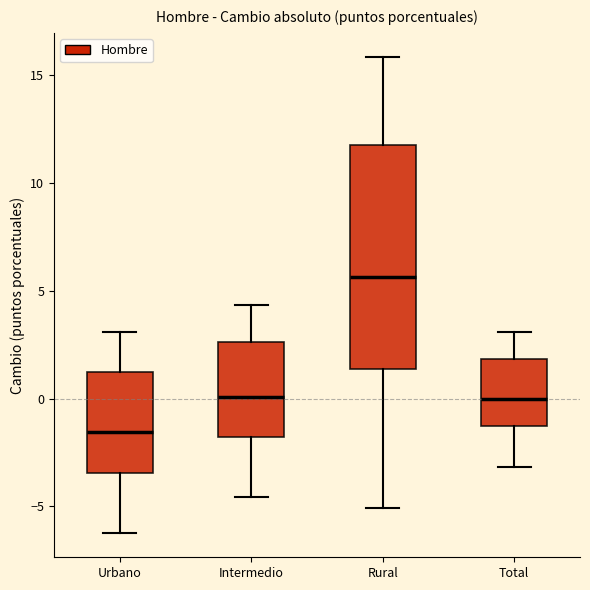

Comparing the boxes themselves (not the whiskers), which one is the tallest?

Rural